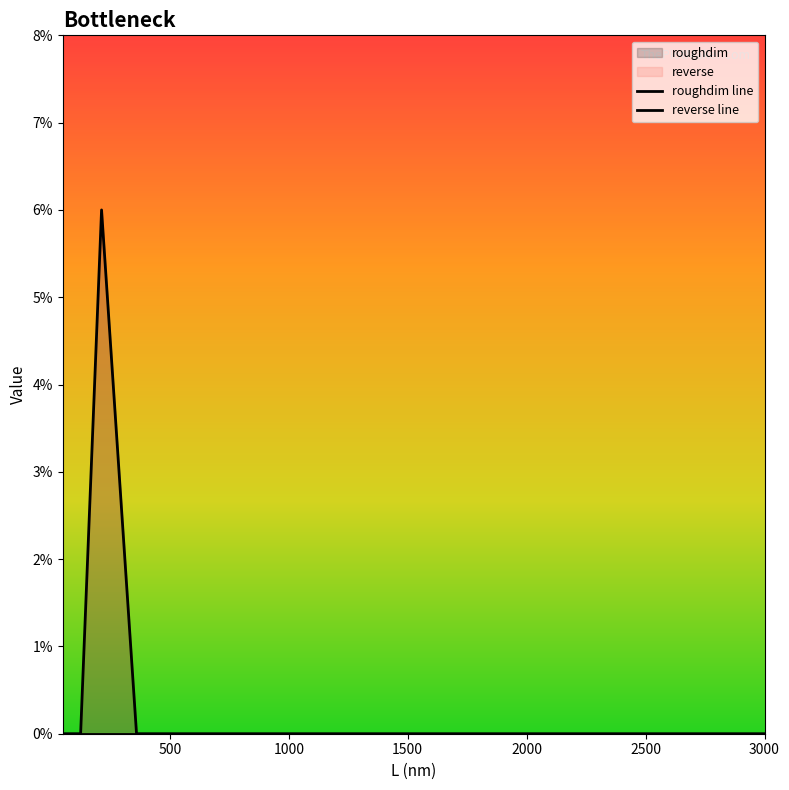

Which category has the lowest value in the roughdim series?

125